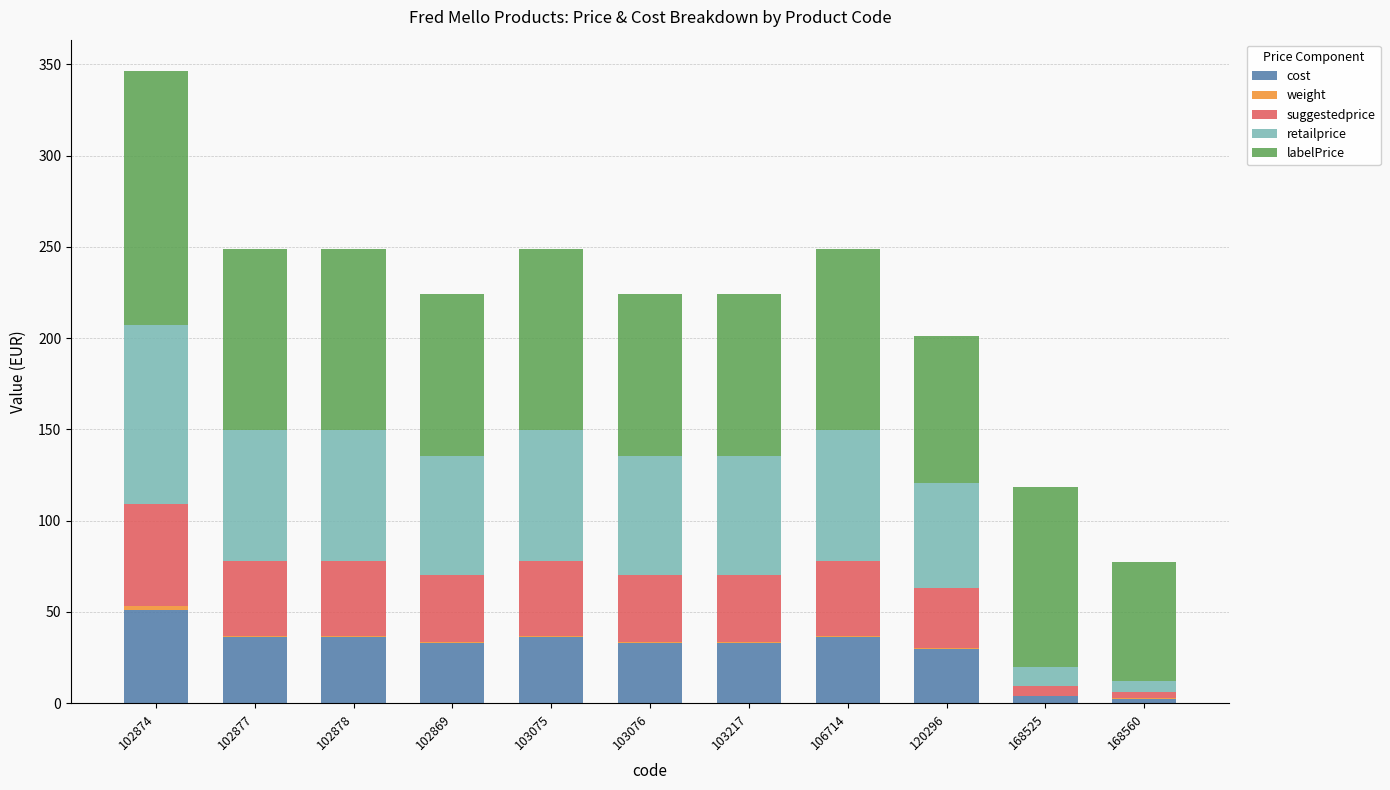

At which category is the sum across all series the highest?

102874